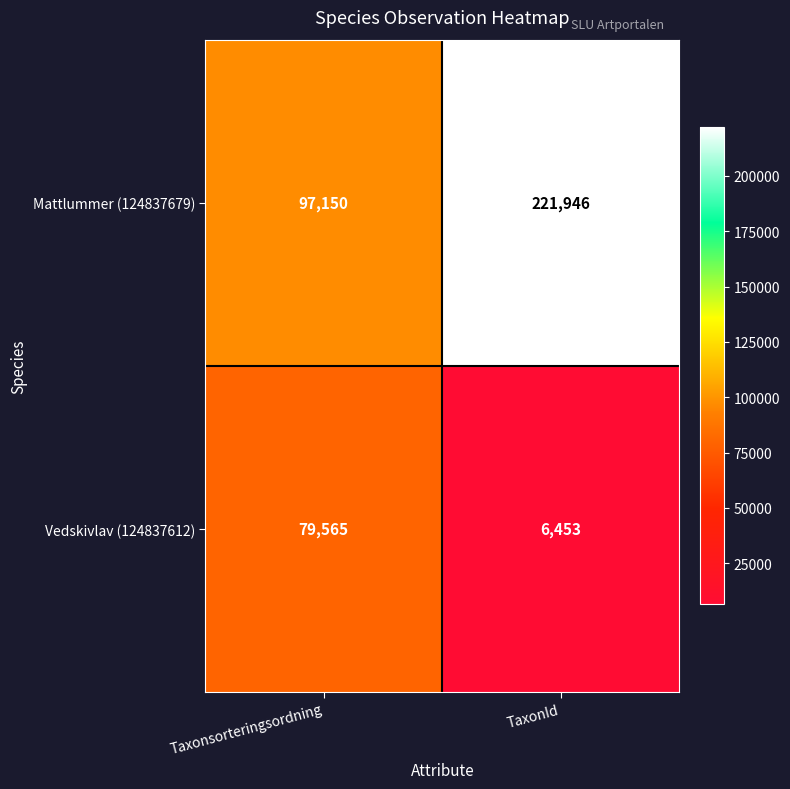

Which series has the widest spread of values?

Mattlummer (124837679)